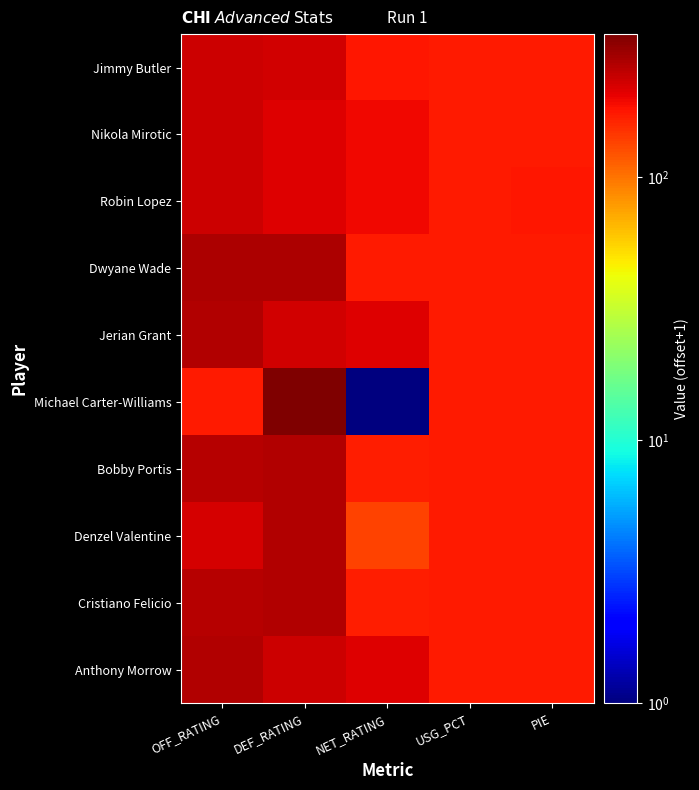

Rank the series by their maximum value, from lowest to highest.

Jimmy Butler, Nikola Mirotic, Robin Lopez, Jerian Grant, Denzel Valentine, Anthony Morrow, Bobby Portis, Cristiano Felicio, Dwyane Wade, Michael Carter-Williams